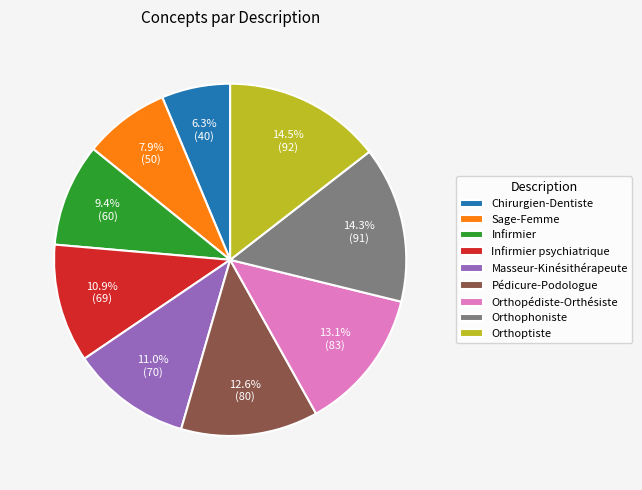

Is the sum of Pédicure-Podologue and Sage-Femme greater than half?

No